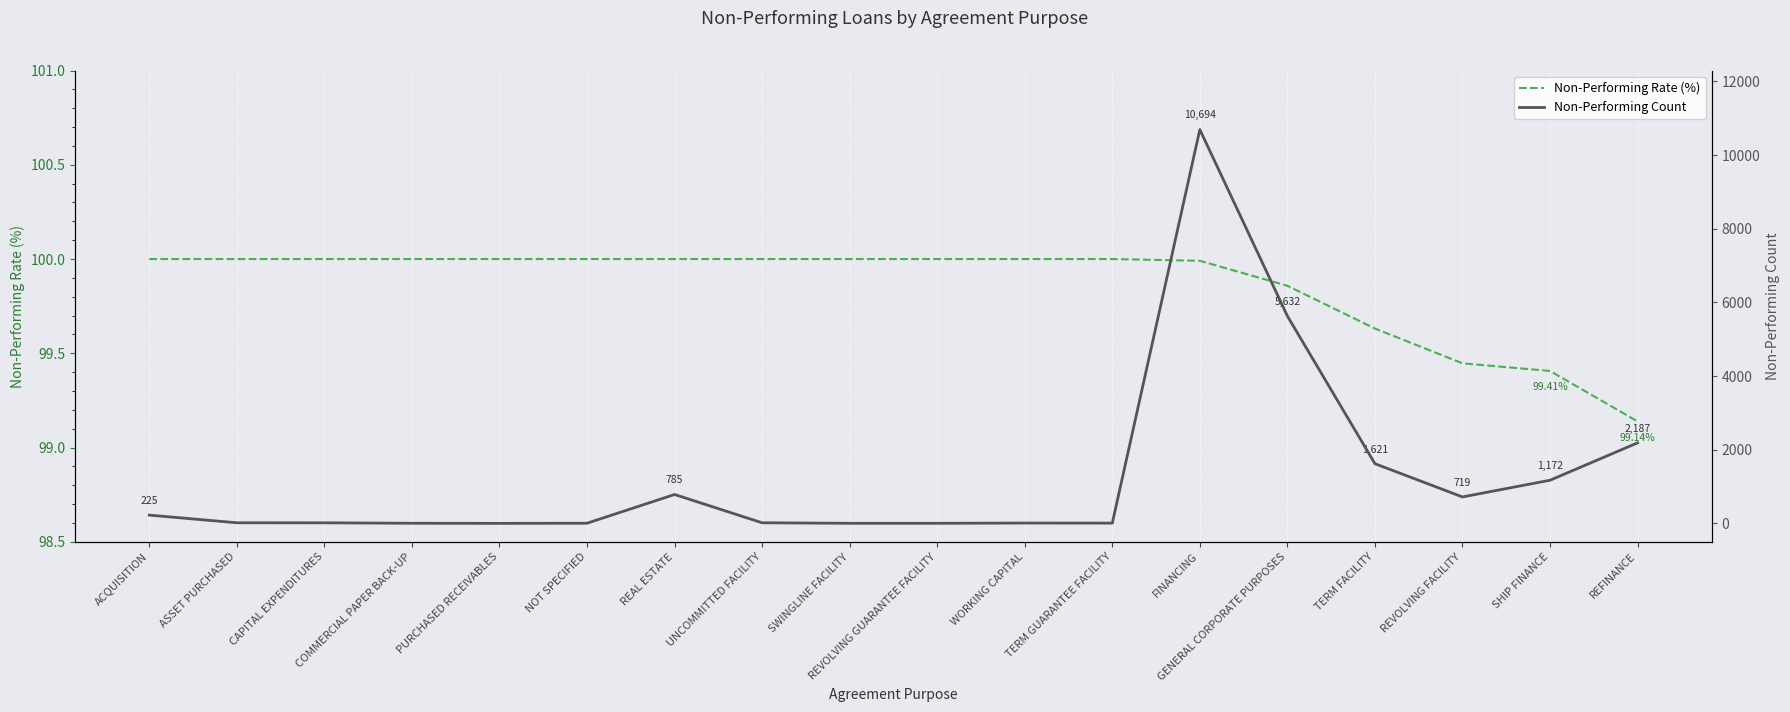

What is the minimum value shown in the chart?

1.0